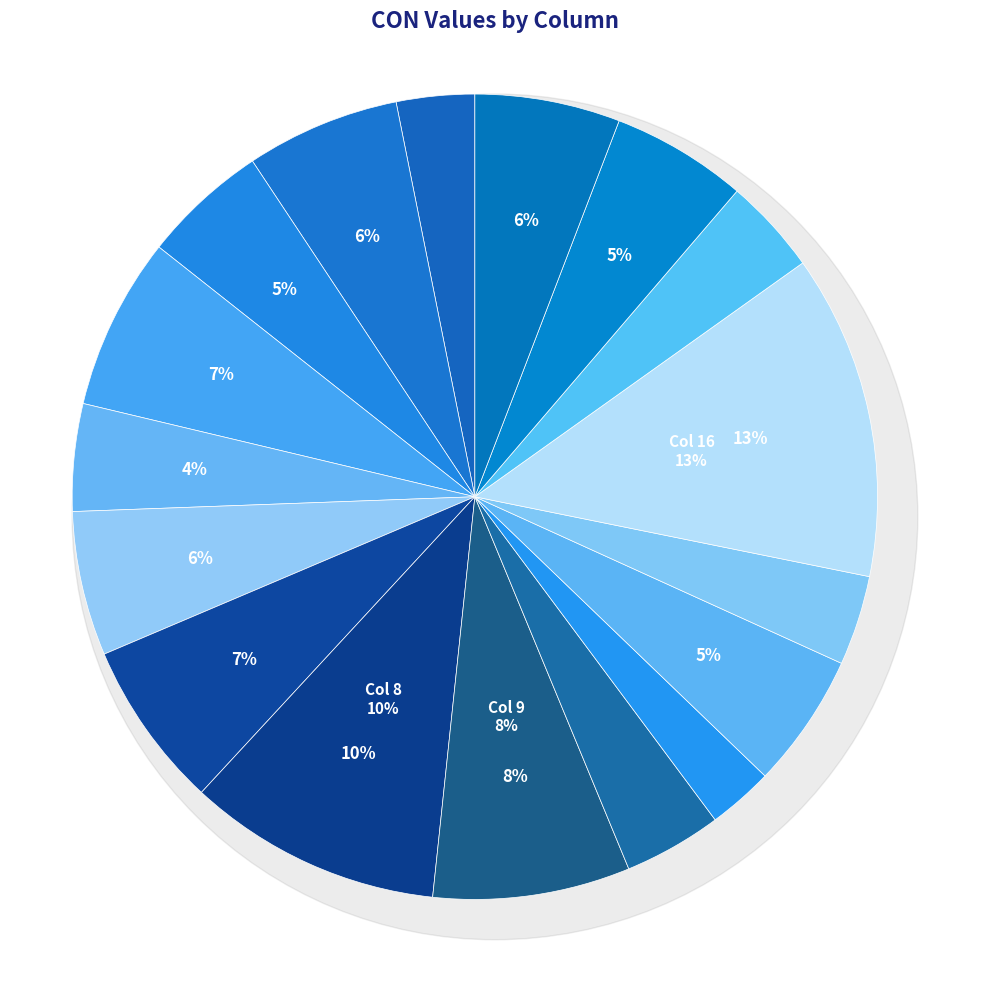

Rank the categories by value from highest to lowest.

16, 8, 9, 4, 7, 2, 20, 6, 19, 13, 3, 5, 10, 18, 15, 1, 11